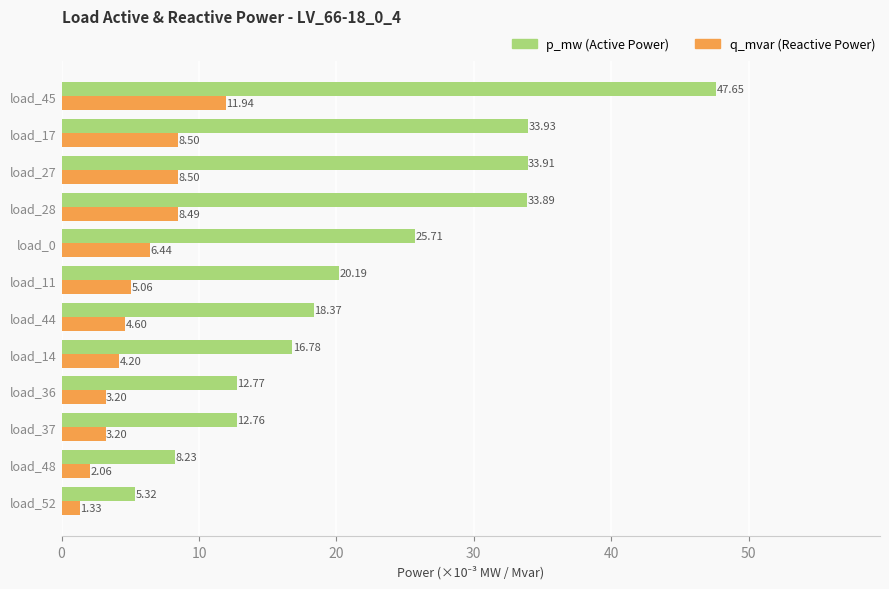

What is the spread (max minus min) of values at load_11?

15.1